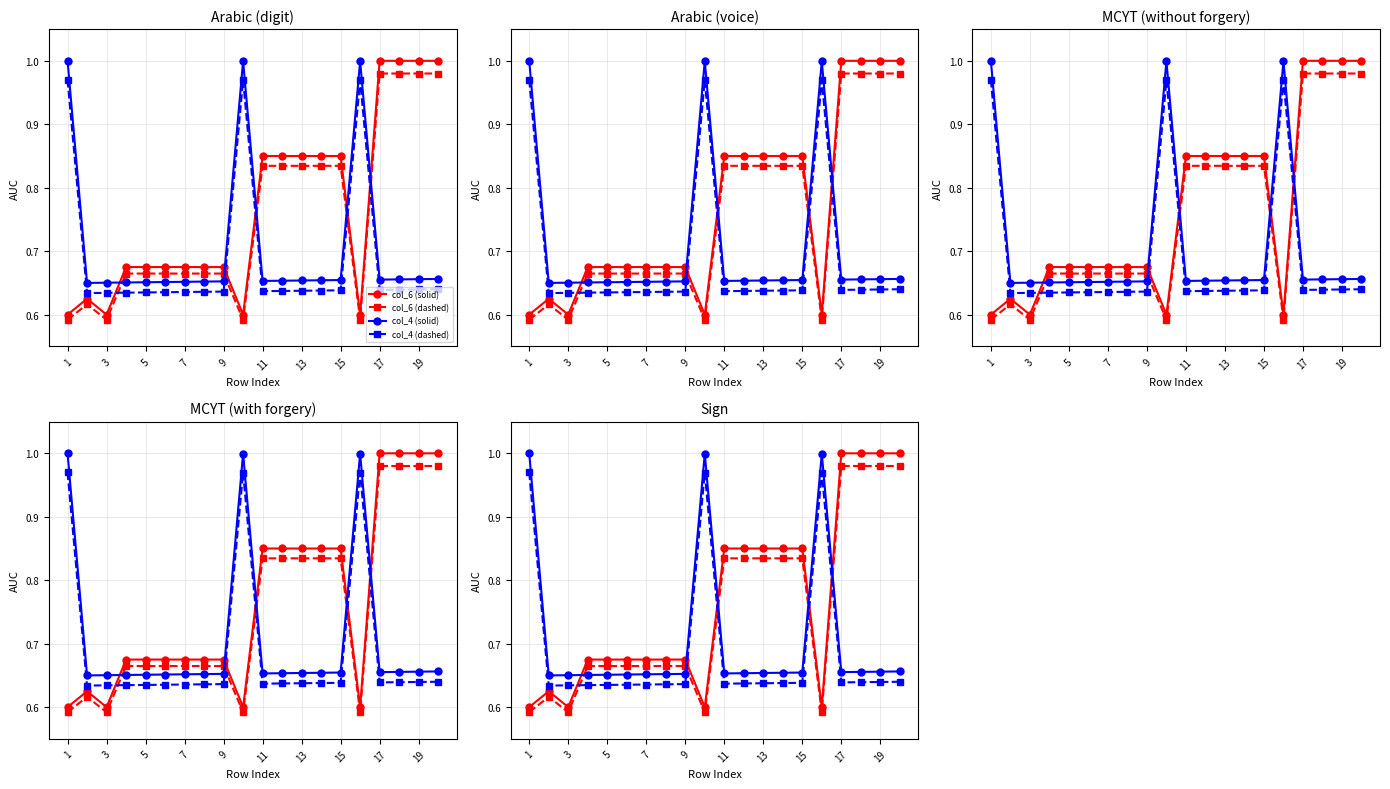

Reading left to right, extract all data points from this chart.

col_6 (solid): 0.6	0.6	0.6	0.7	0.7	0.7	0.7	0.7	0.7	0.6	0.8	0.8	0.8	0.8	0.8	0.6	1.0	1.0	1.0	1.0
col_6 (dashed): 0.6	0.6	0.6	0.7	0.7	0.7	0.7	0.7	0.7	0.6	0.8	0.8	0.8	0.8	0.8	0.6	1.0	1.0	1.0	1.0
col_4 (solid): 1.0	0.7	0.7	0.7	0.7	0.7	0.7	0.7	0.7	1.0	0.7	0.7	0.7	0.7	0.7	1.0	0.7	0.7	0.7	0.7
col_4 (dashed): 1.0	0.6	0.6	0.6	0.6	0.6	0.6	0.6	0.6	1.0	0.6	0.6	0.6	0.6	0.6	1.0	0.6	0.6	0.6	0.6